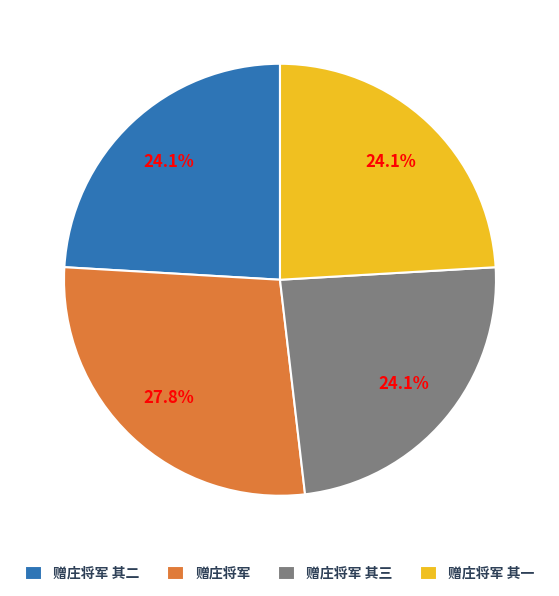

True or false: 赠庄将军 其三 accounts for 24% of the total.

True